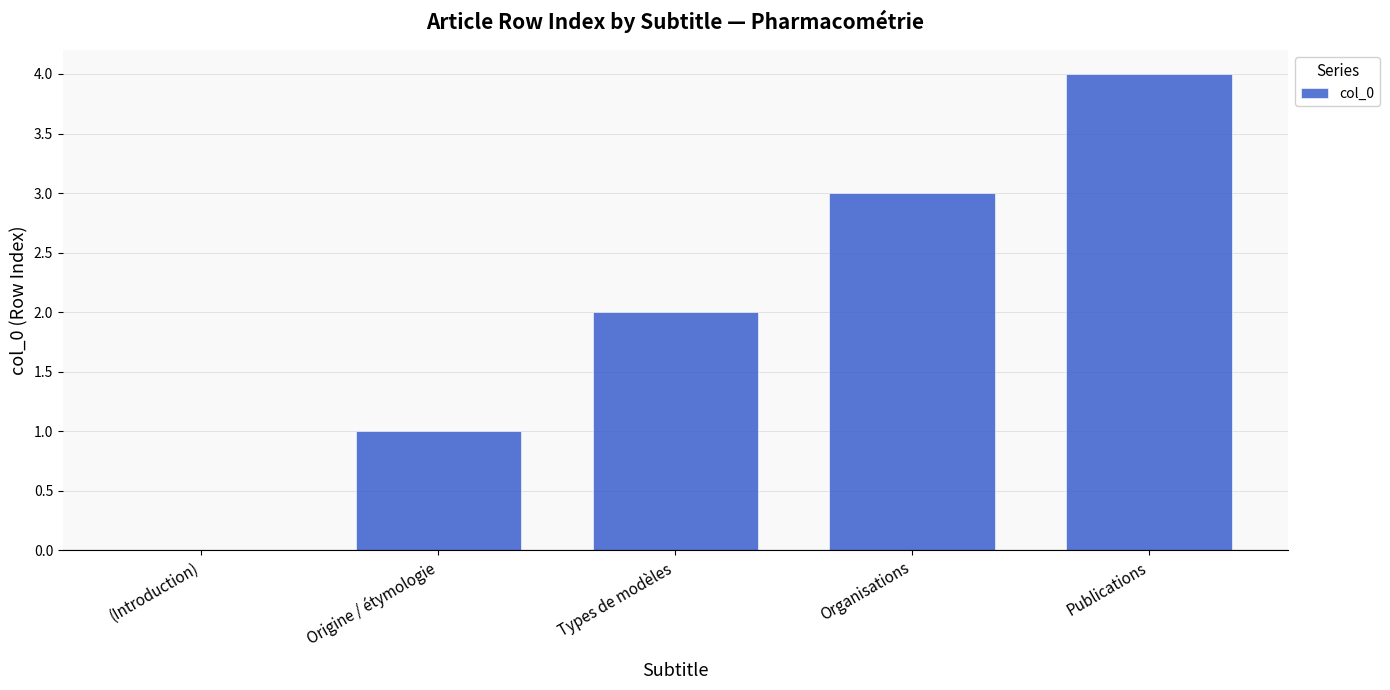

What is the sum of all values?

10